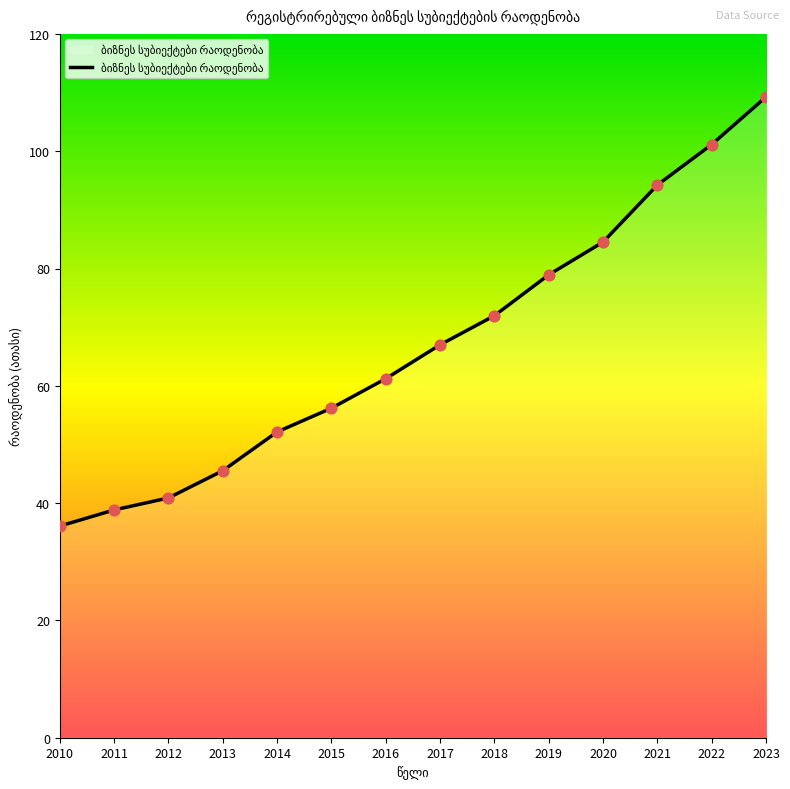

What is the ratio of the value at 2018 to the value at 2016?

1.2